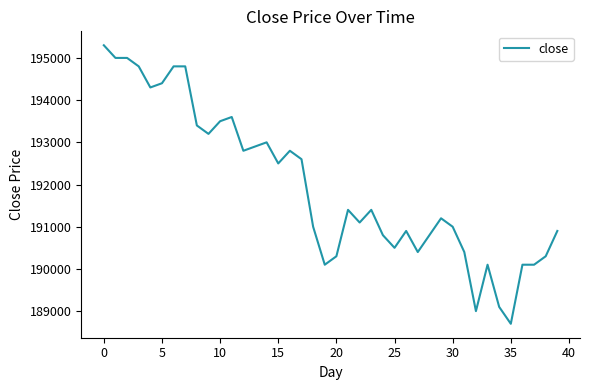

What is the smallest value displayed?

188700